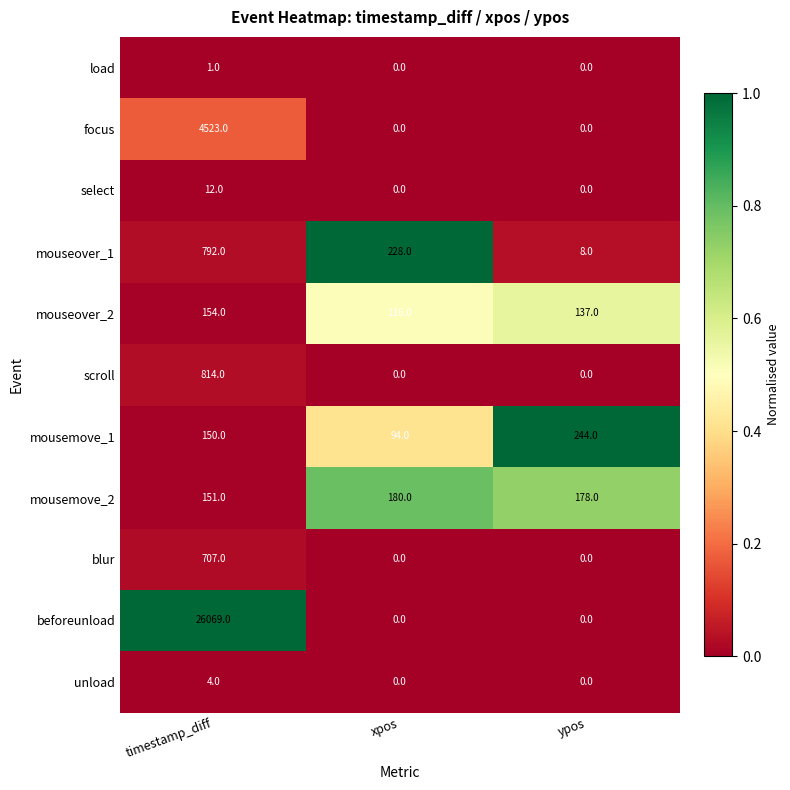

True or false: load has a value of 1 at timestamp_diff.

True